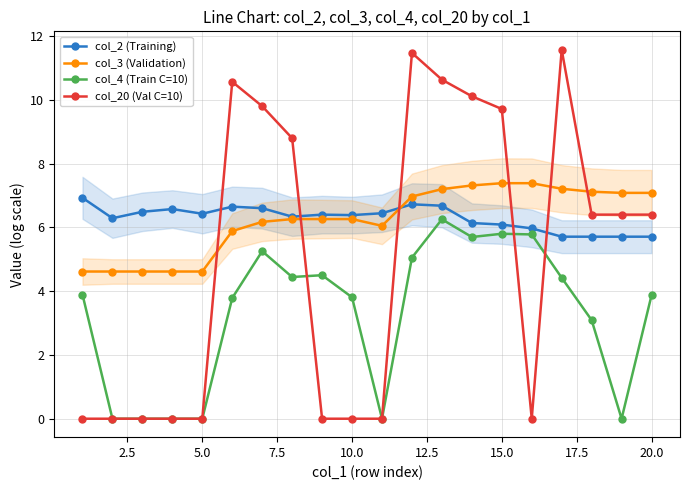

Which series ends up on top after the final intersection of col_20 (Val C=10) and col_4 (Train C=10)?

col_20 (Val C=10)